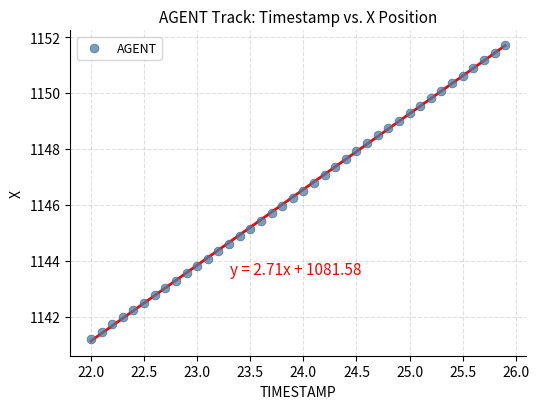

What is the range of Y values (max minus min)?

10.5